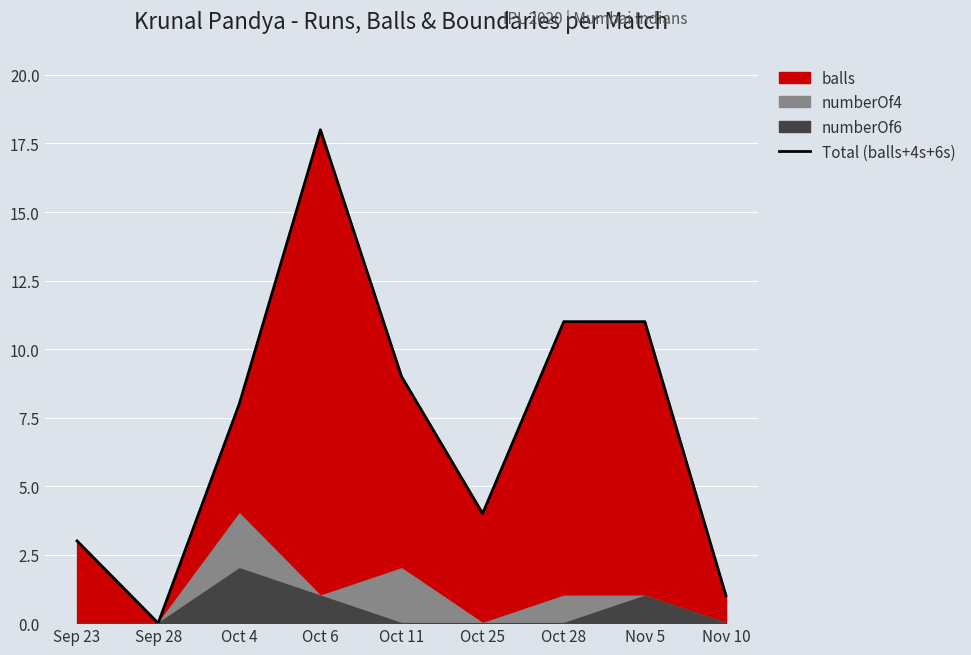

Rank the categories by value from highest to lowest.

Oct 6, Oct 28, Nov 5, Oct 11, Oct 4, Oct 25, Sep 23, Nov 10, Sep 28